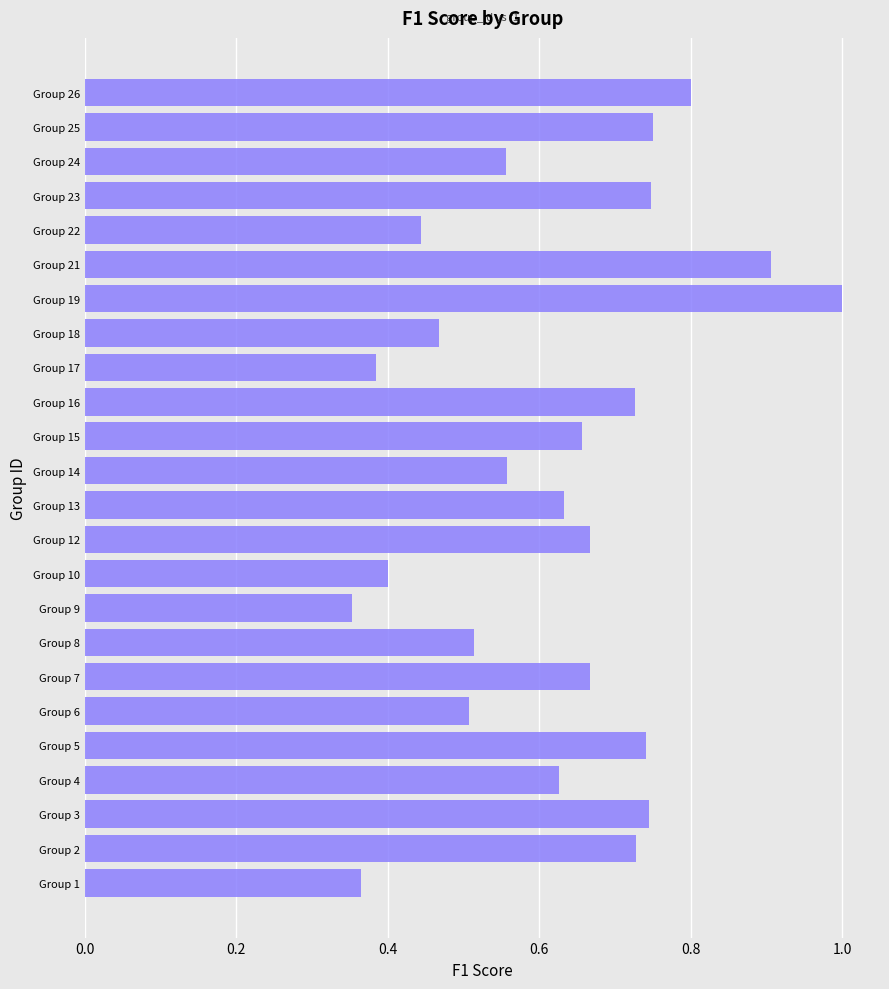

Read the value at Group 19.

1.0